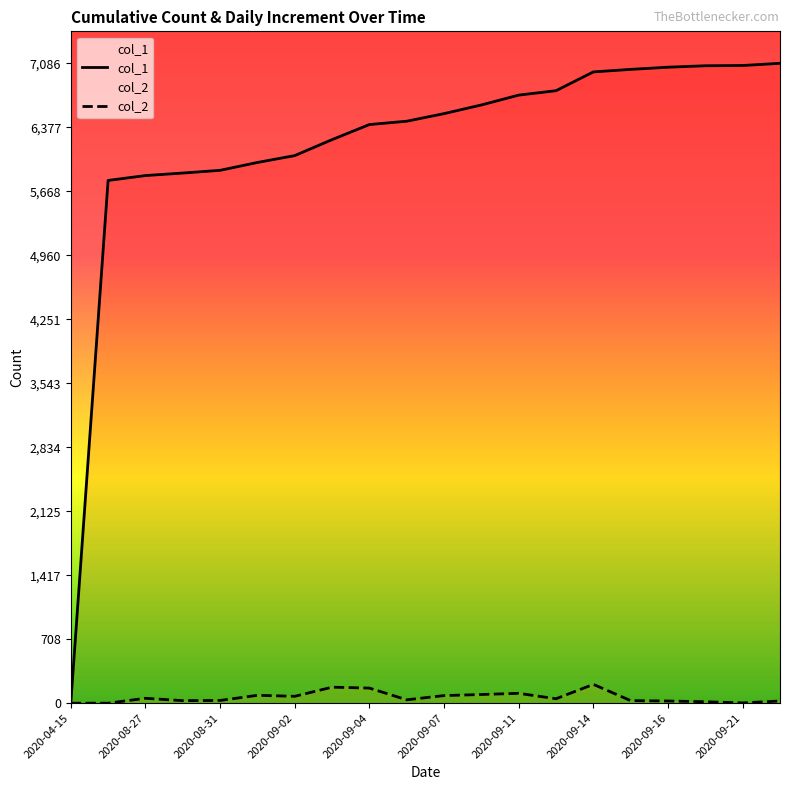

Rank the series by their average value, from lowest to highest.

col_2, col_1